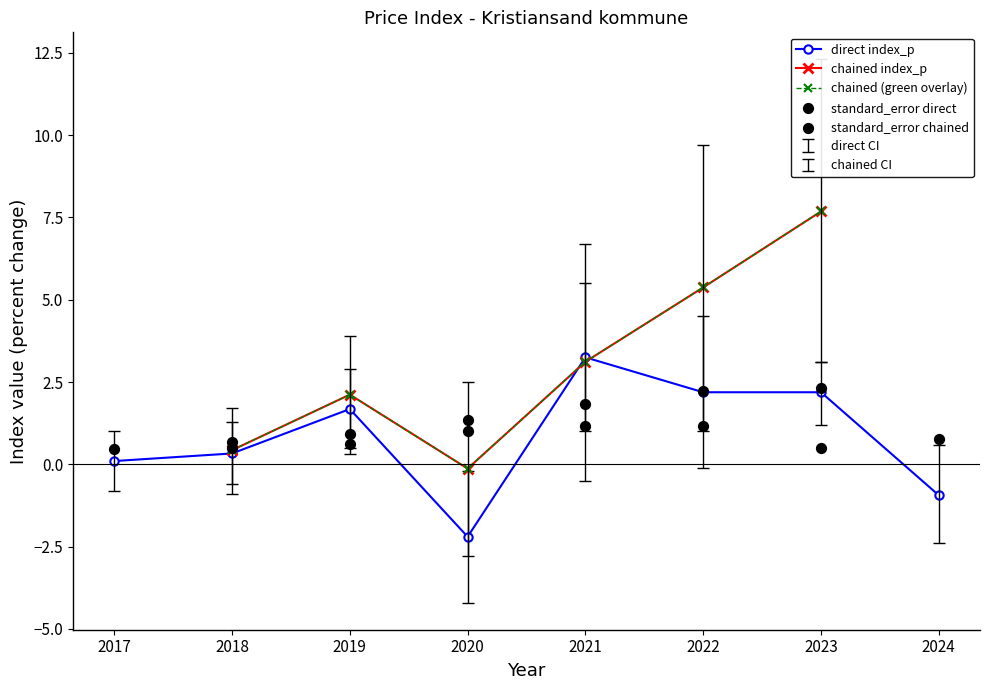

At how many categories does at least one series exceed 1?

6